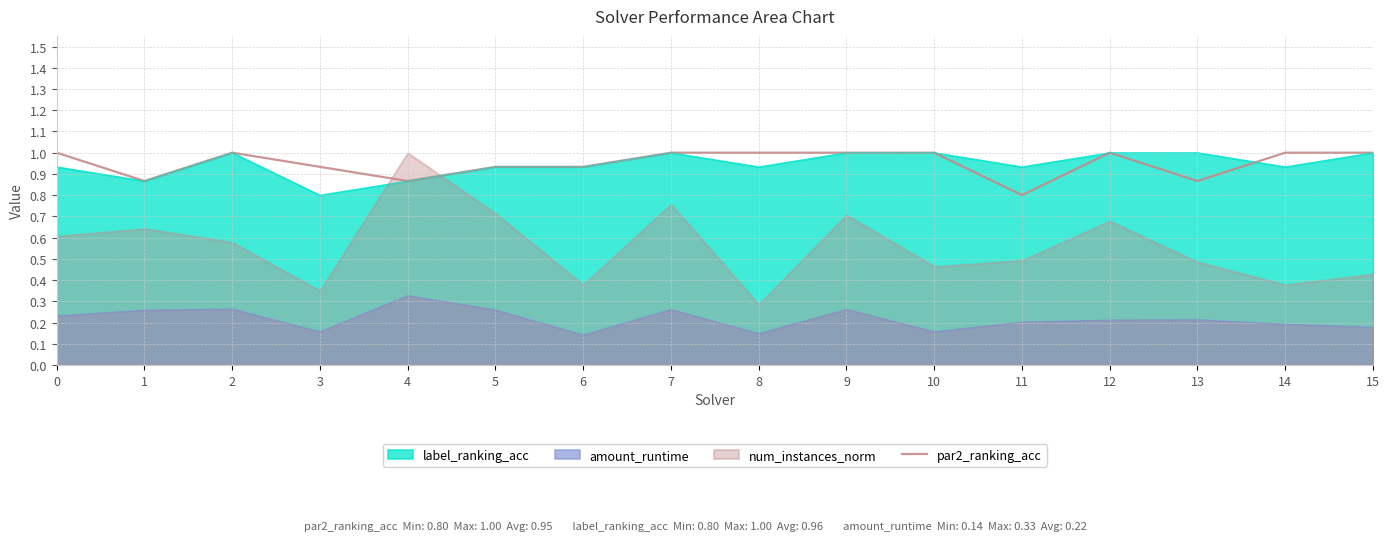

How many lines are shown in the chart?

1